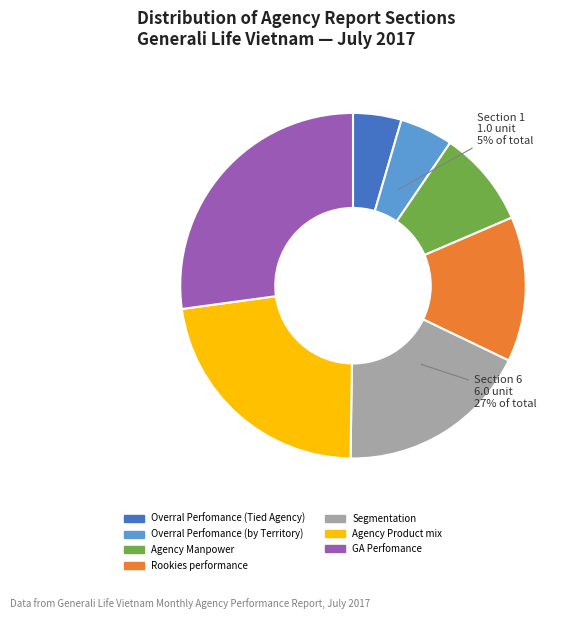

Is the sum of Agency Manpower and Overral Perfomance (by Territory) greater than half?

No